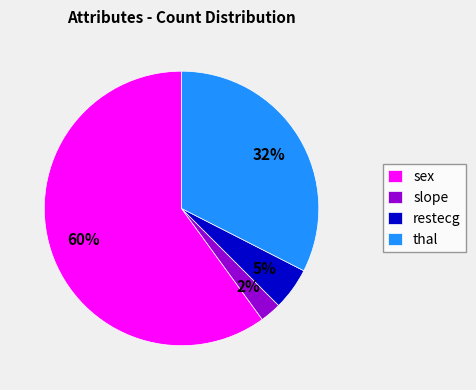

Combined, do sex and thal account for over 50%?

Yes